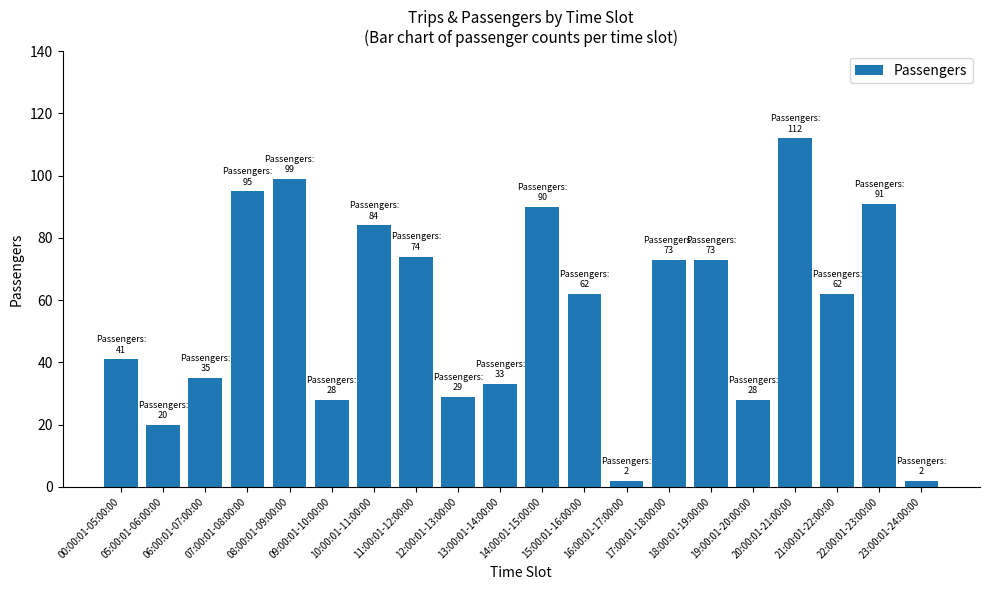

Does the chart contain stacked bars?

No